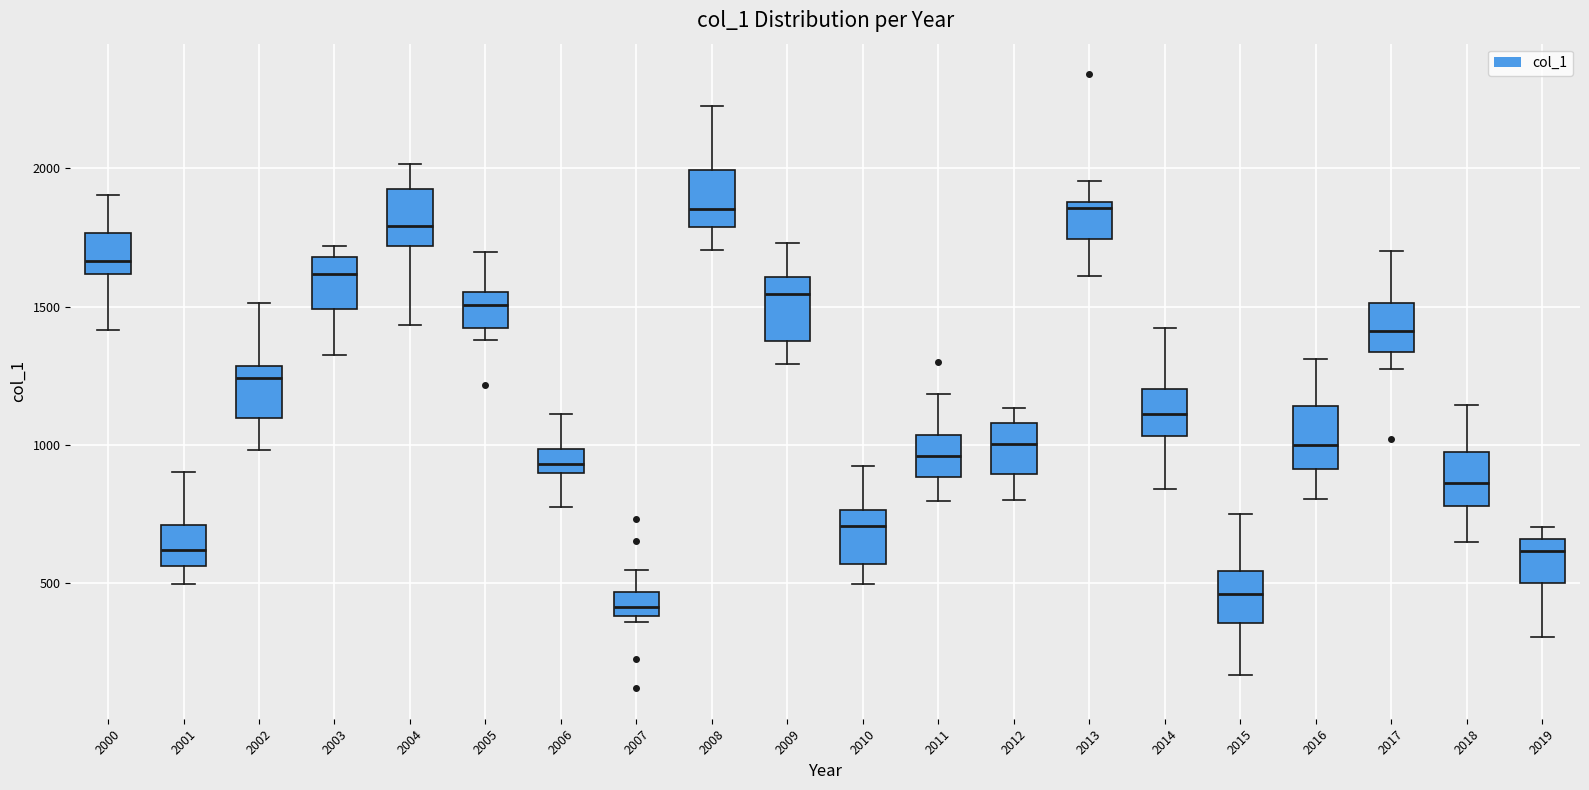

Where does the lower whisker of the box at x = 2019 end on the y-axis? The values are not printed on the chart, so give them approximately, as read against the axis.

300